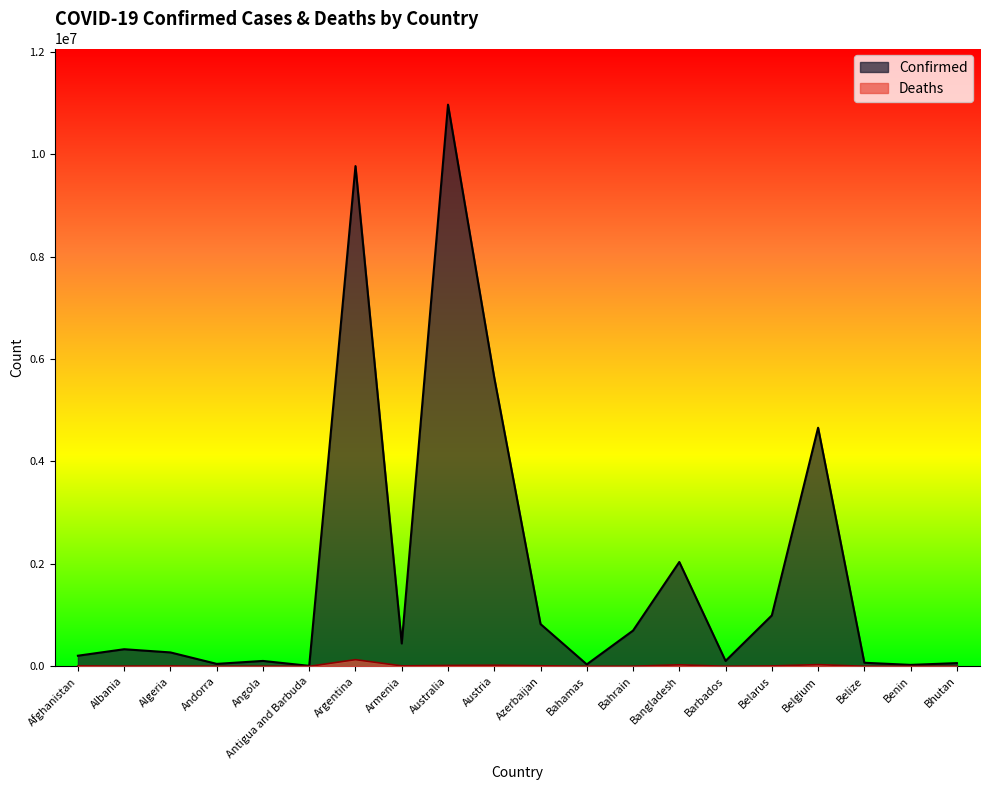

Which category has the highest value across all series?

Australia